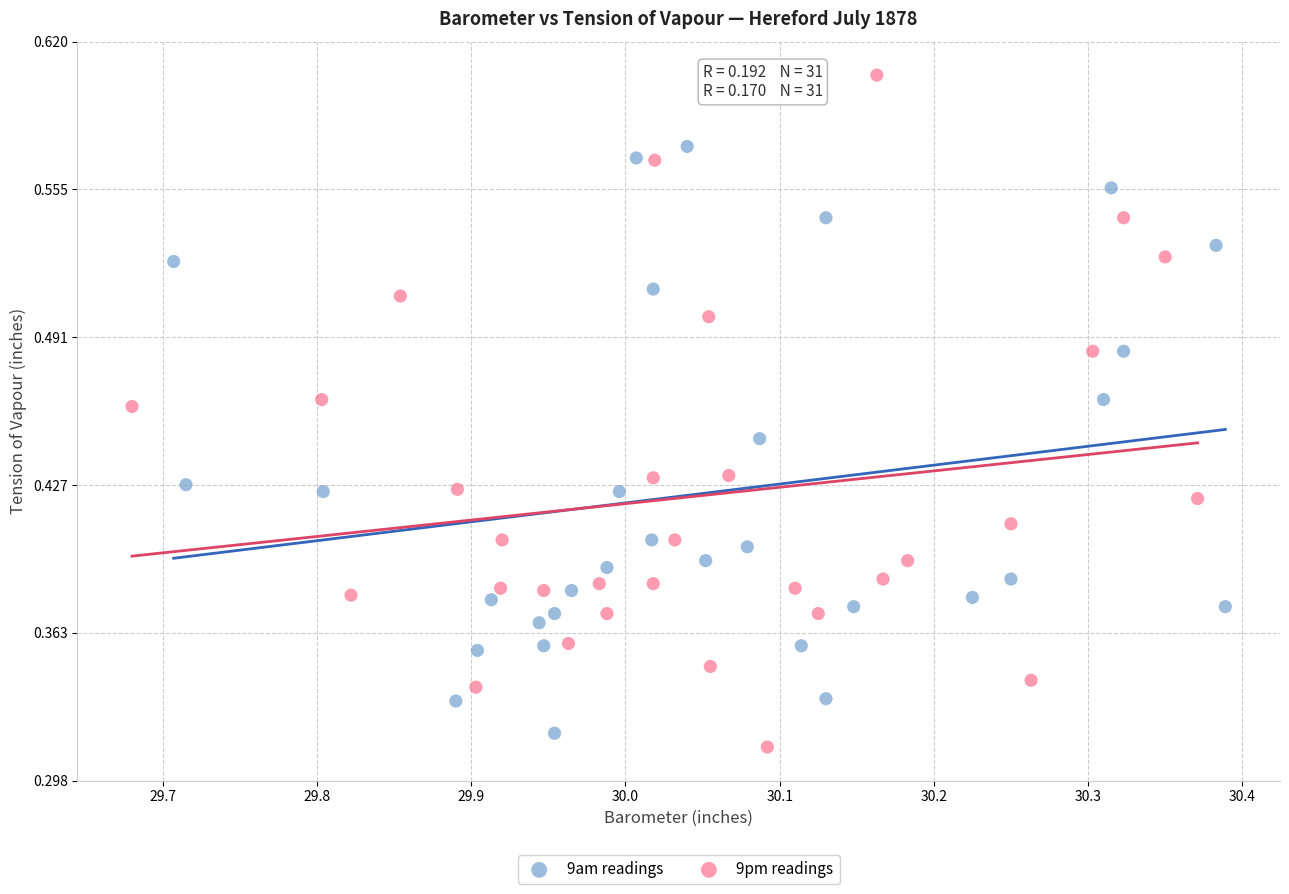

Which series has the largest Y range (max minus min)?

9pm readings